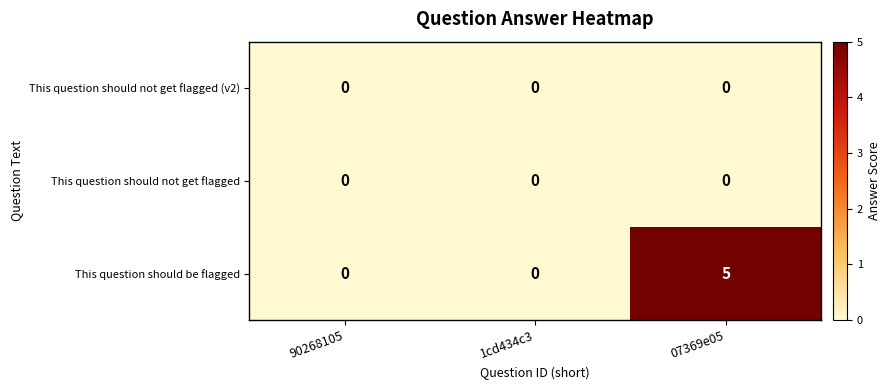

What is the maximum value shown in the chart?

5